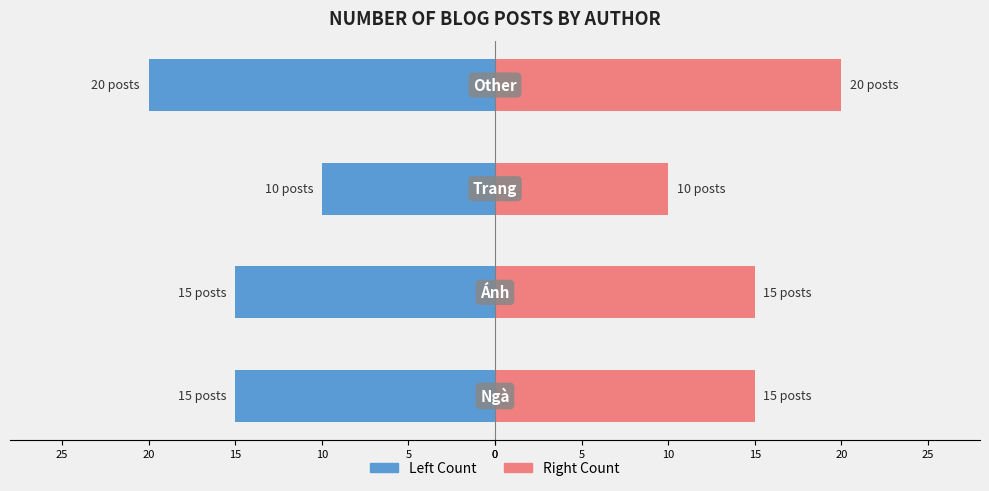

What is the average value of the Count (Left) series?

-15